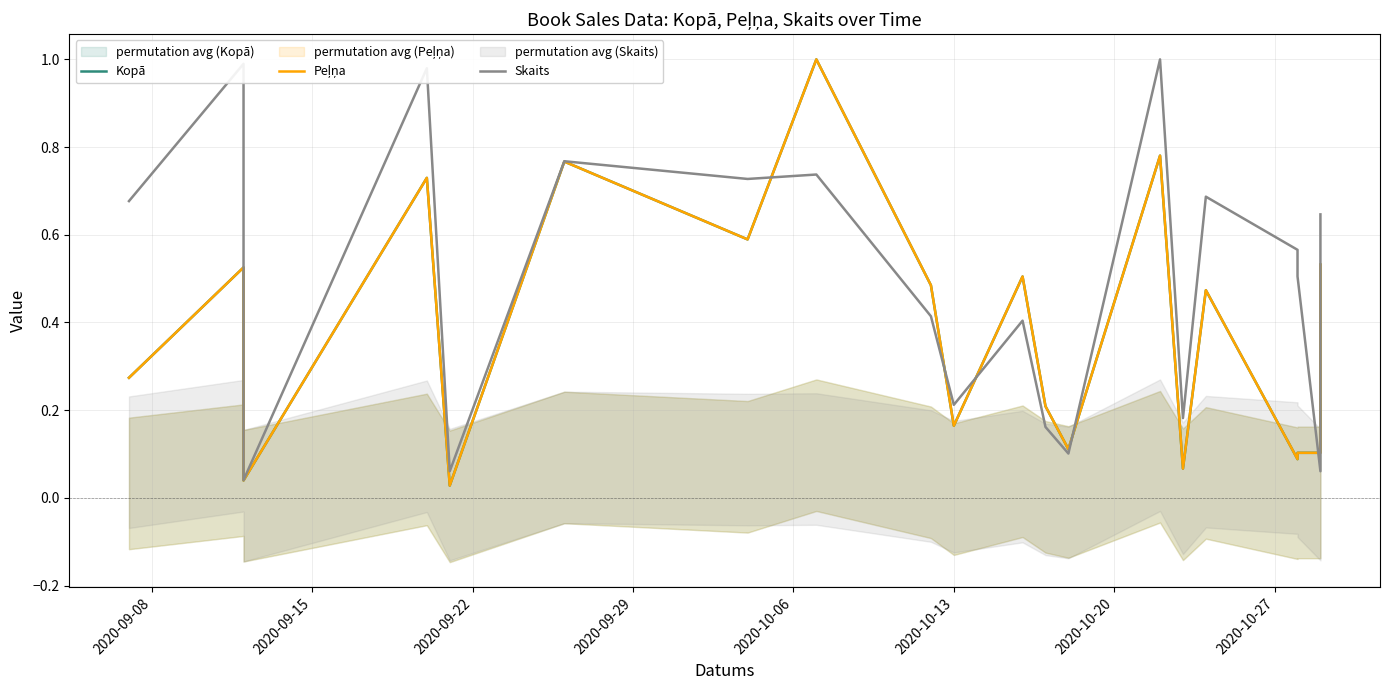

What is the difference between the second highest and minimum values in the Kopā series?

0.8